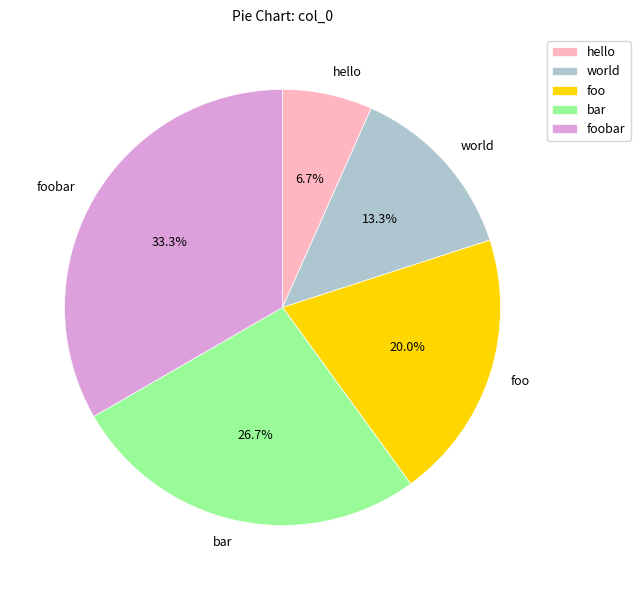

To the nearest percent, what is the difference between the hello and world slice percentages?

7%